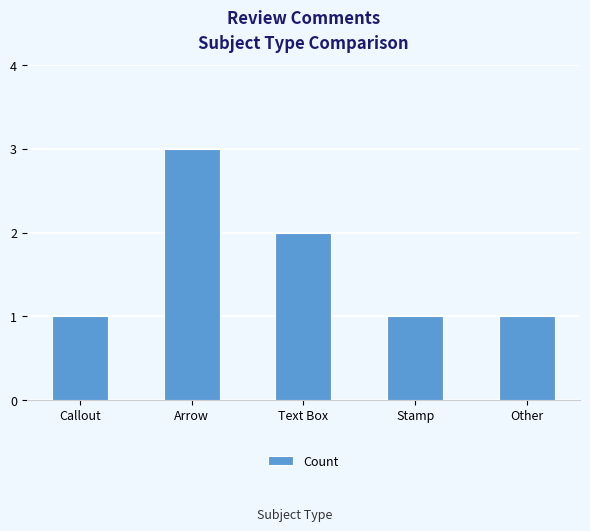

True or false: the data shows 1 at Callout.

True